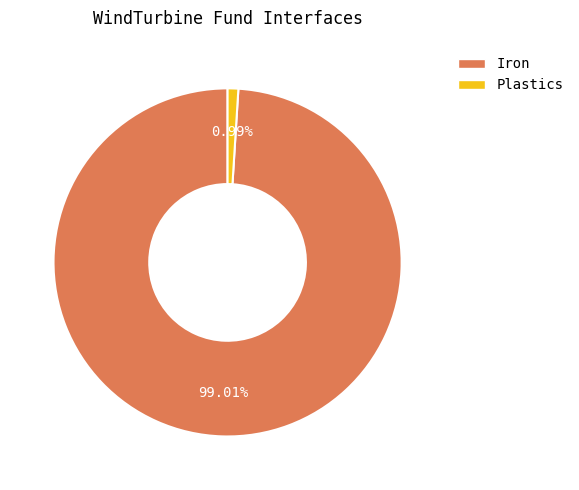

Does Iron represent more than half of the total?

Yes